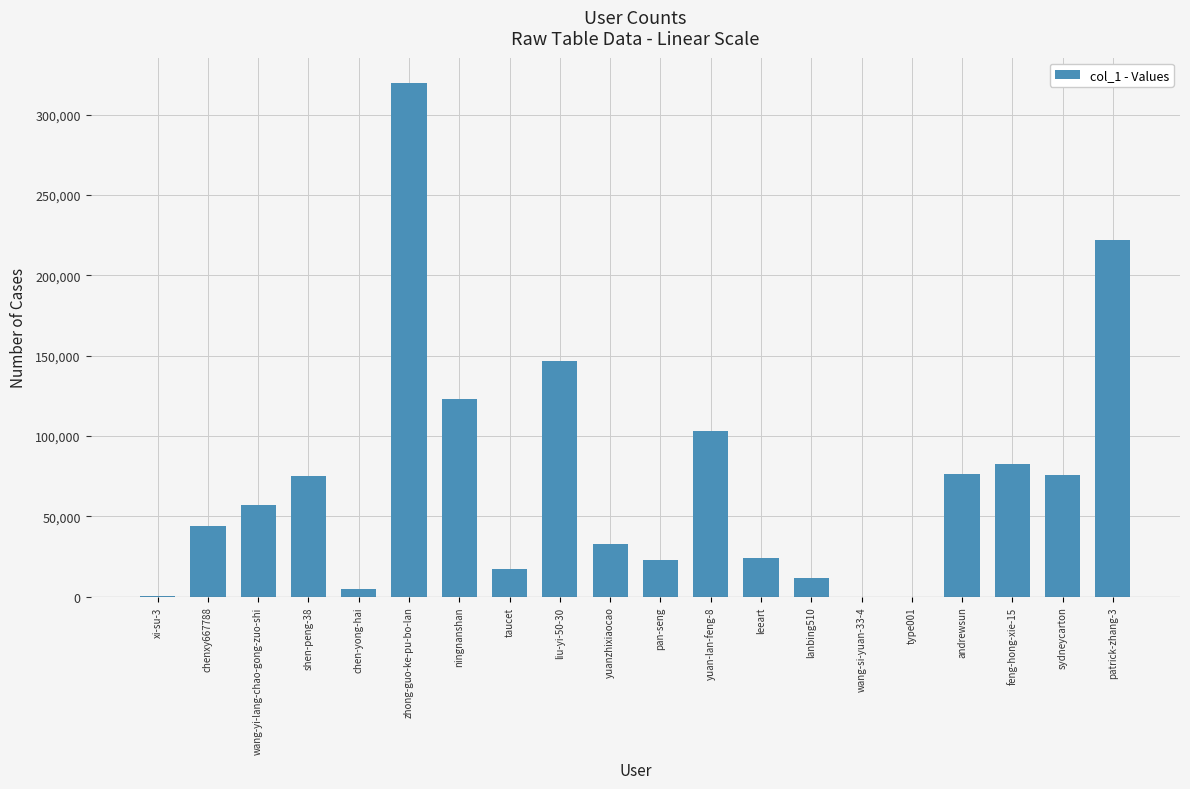

The value at liu-yi-50-30 is 146699. True or false?

True